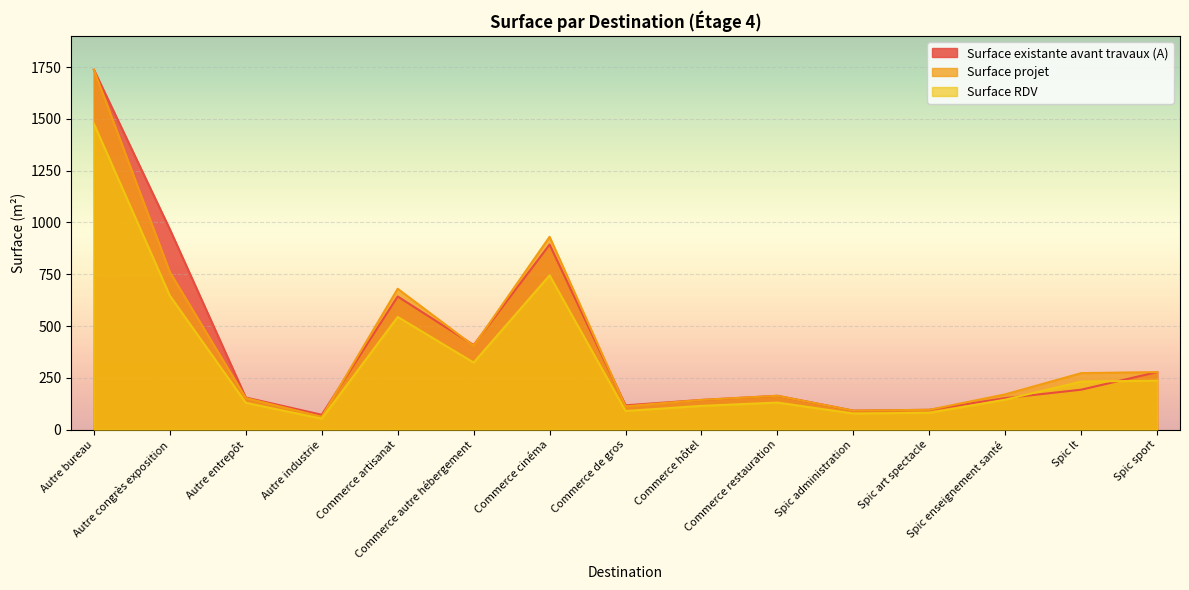

What is the average value of the Surface existante avant travaux (A) series?

407.2